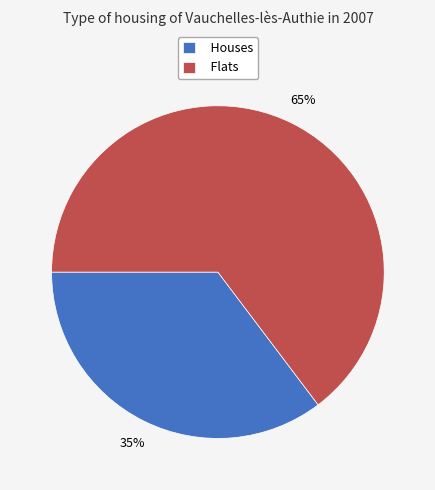

Which slice is the largest?

Flats